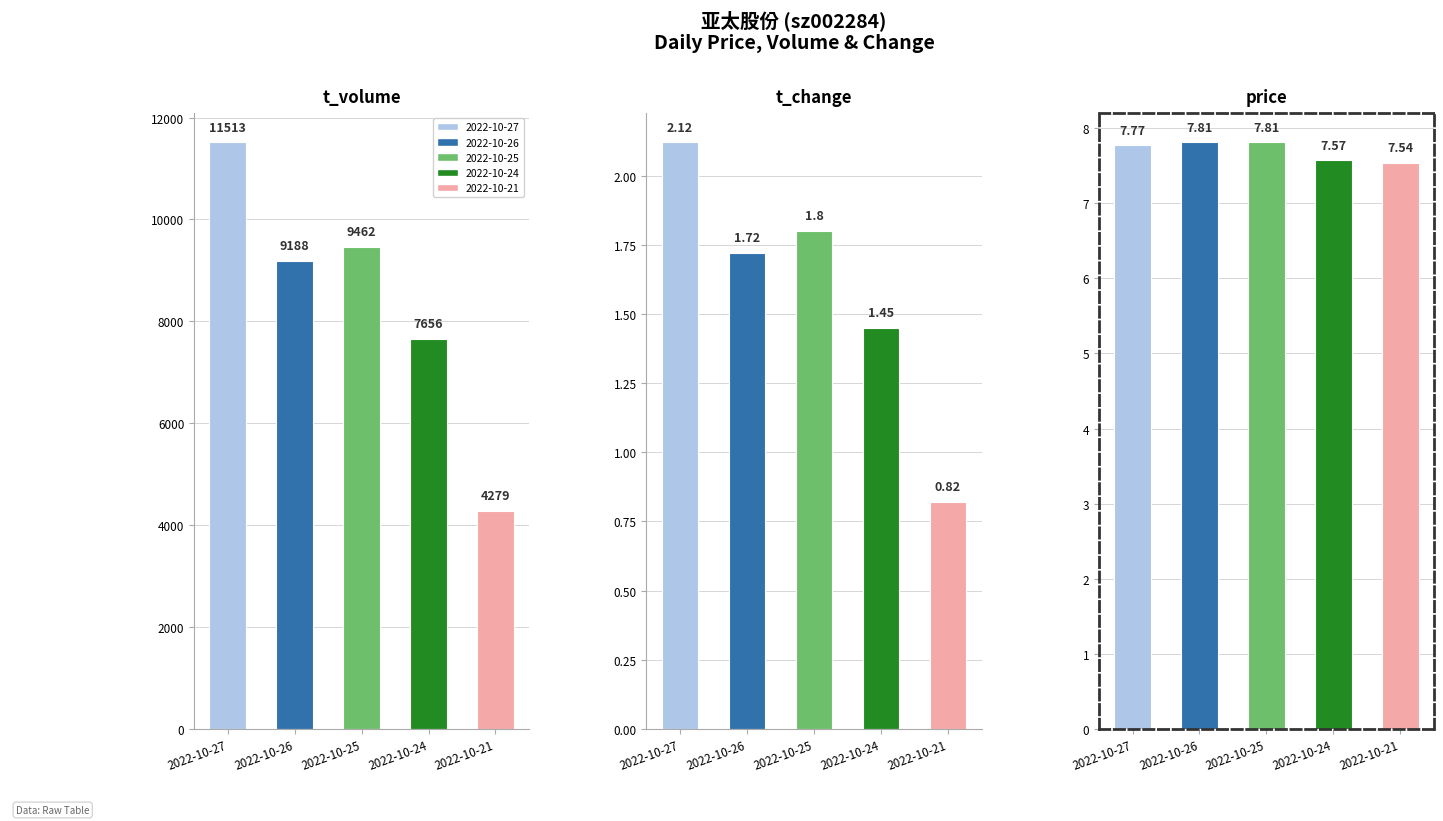

What is the sum of all price values?

38.5